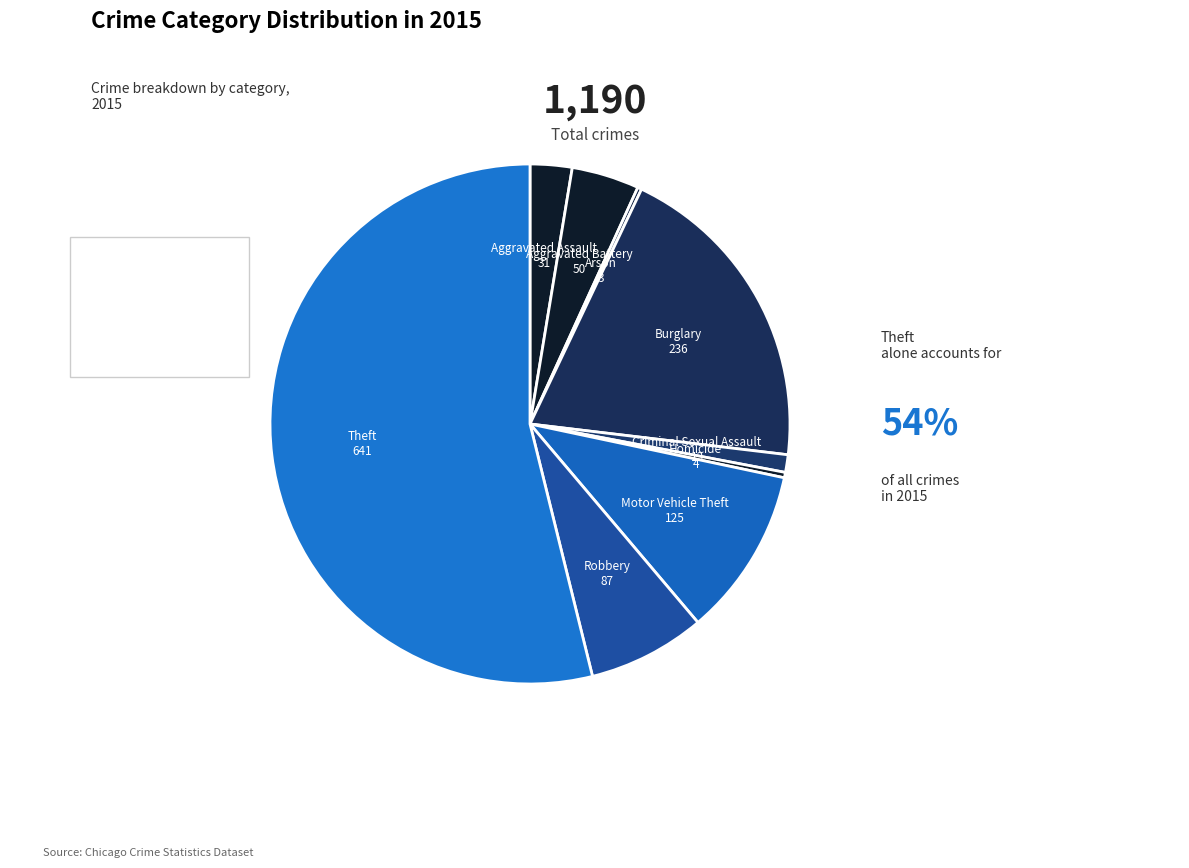

The Arson slice represents 1% of the pie. True or false?

False